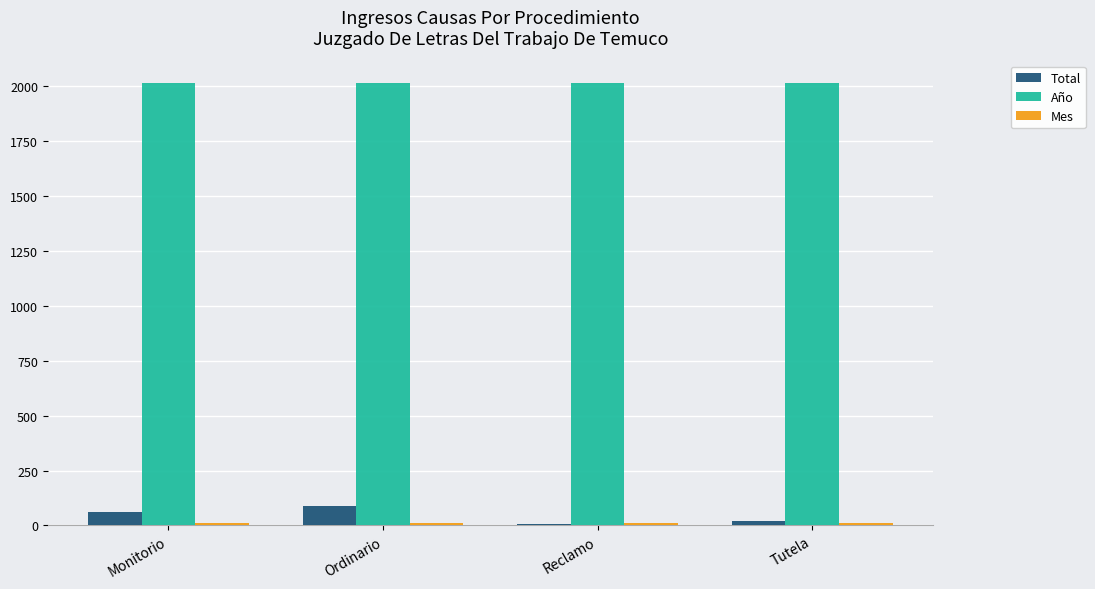

What is the average value of the Año series?

2017